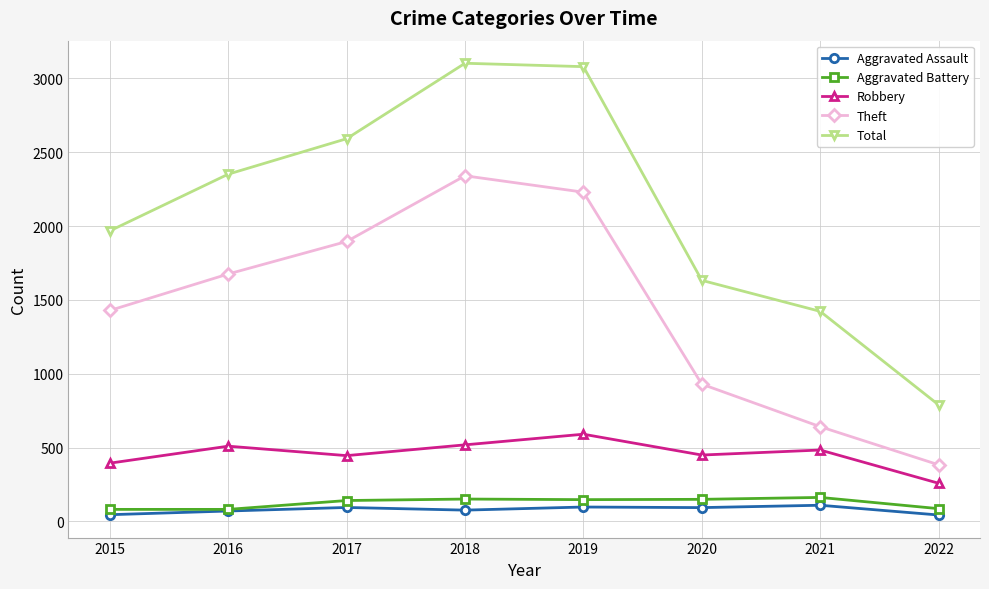

Which series has the widest spread of values?

Total